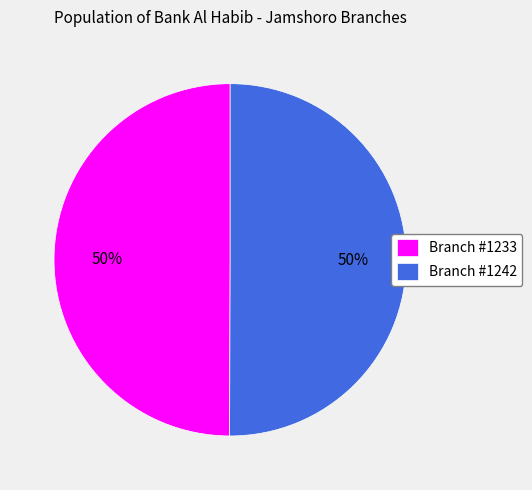

To the nearest percent, what is the combined percentage of Branch #1233 and Branch #1242?

100%